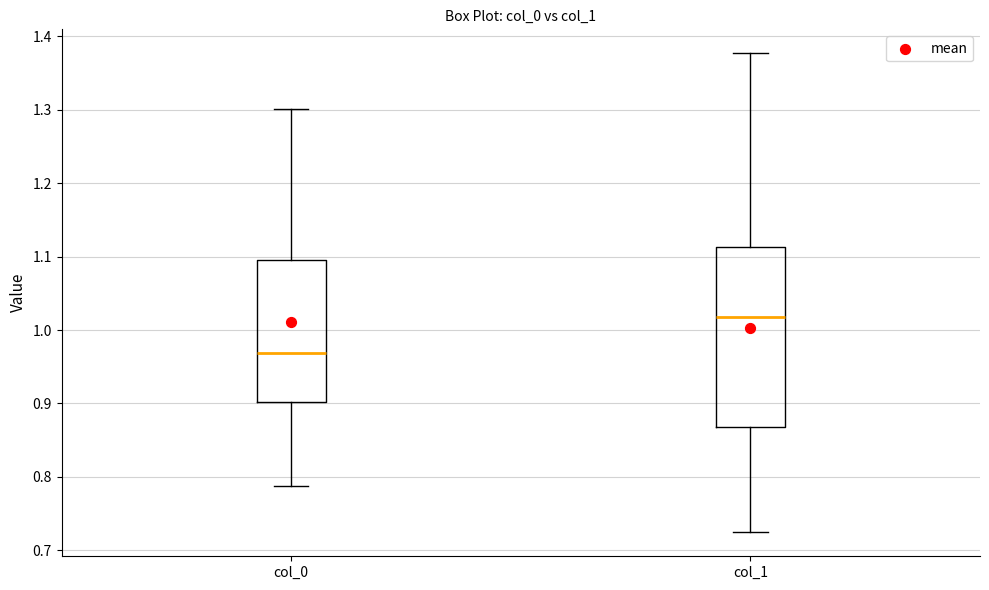

Reading left to right, transcribe this box plot: for each box, give where its median line is, the range the box spans, and where its two whiskers end, as read against the y-axis. The values are not printed on the chart, so give them approximately, as read against the axis.

col_0: median 0.97, box 0.90 to 1.10, whiskers 0.79 to 1.30
col_1: median 1.02, box 0.87 to 1.11, whiskers 0.72 to 1.38